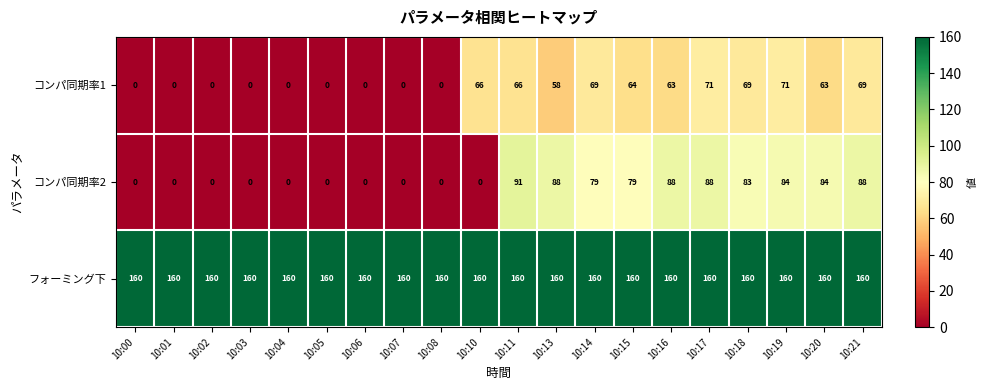

At how many categories does at least one series exceed 55?

20